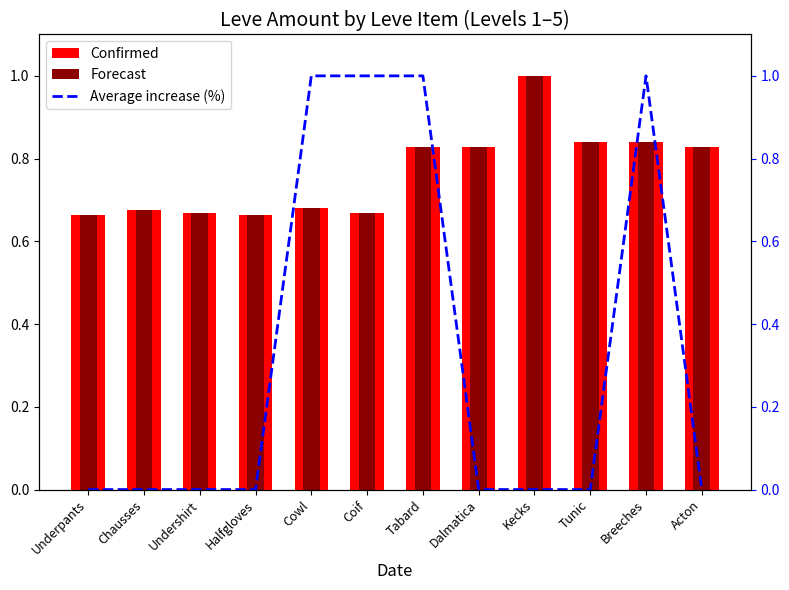

What is the sum of all Forecast values?

9.2